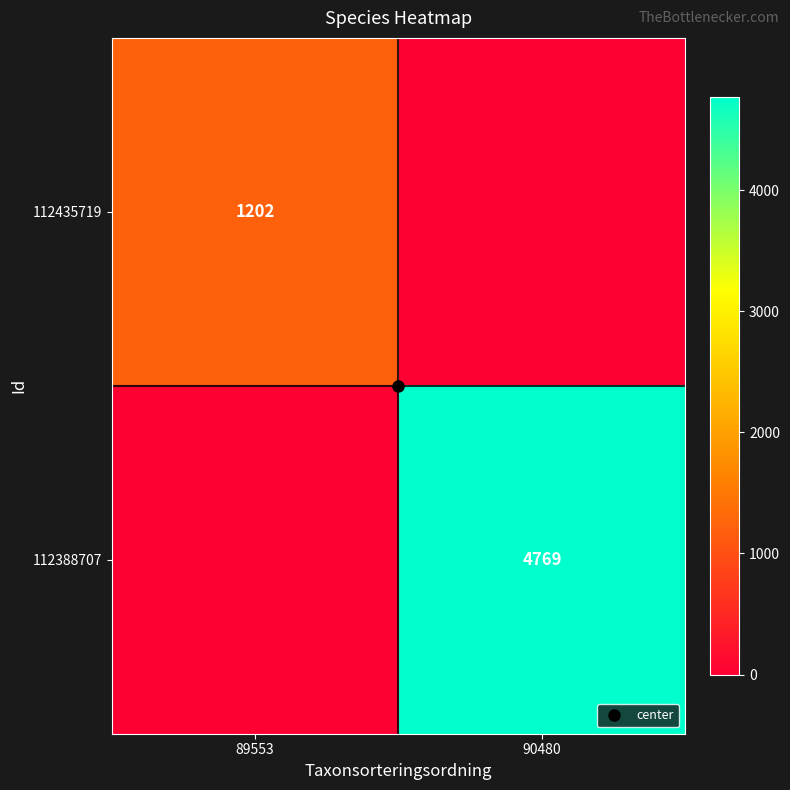

True or false: 112388707 has a value of 1975 at 89553.

False